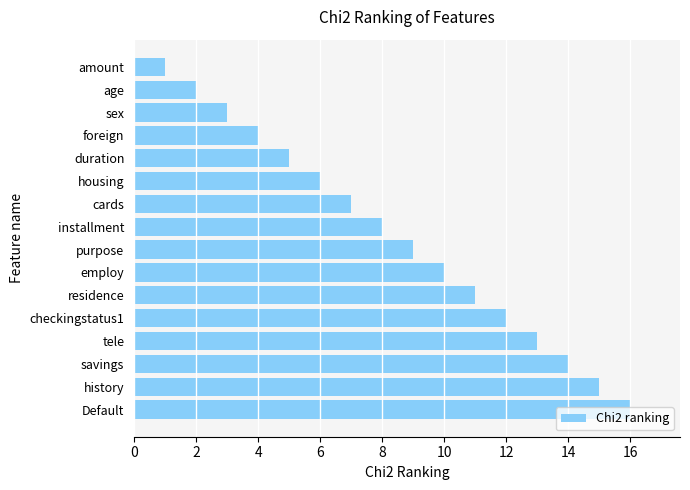

At which label is the value closest to 8?

installment